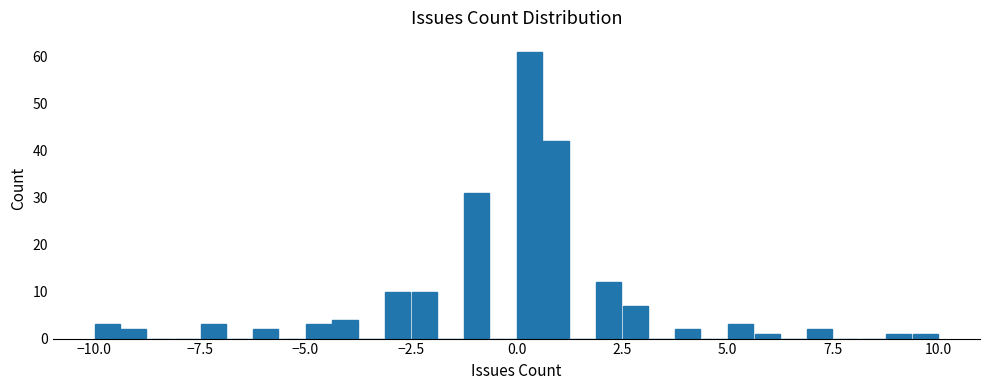

Around what value on the x-axis is the tallest bar? Give the approximate position of its centre, as read against the axis.

0.5